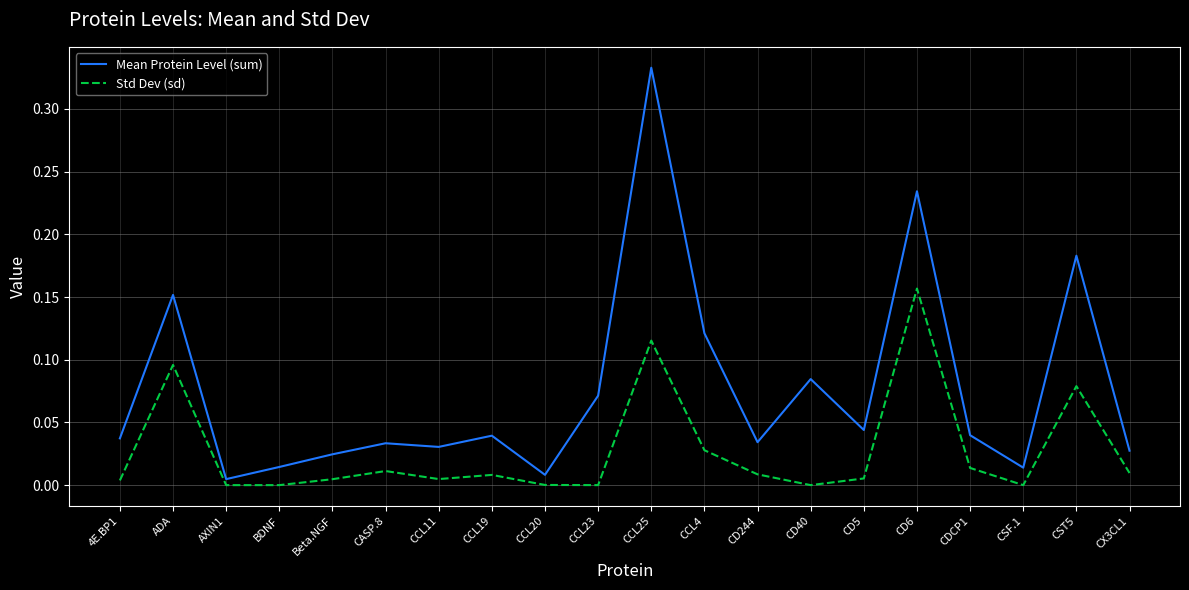

What position from the right is CSF.1?

3